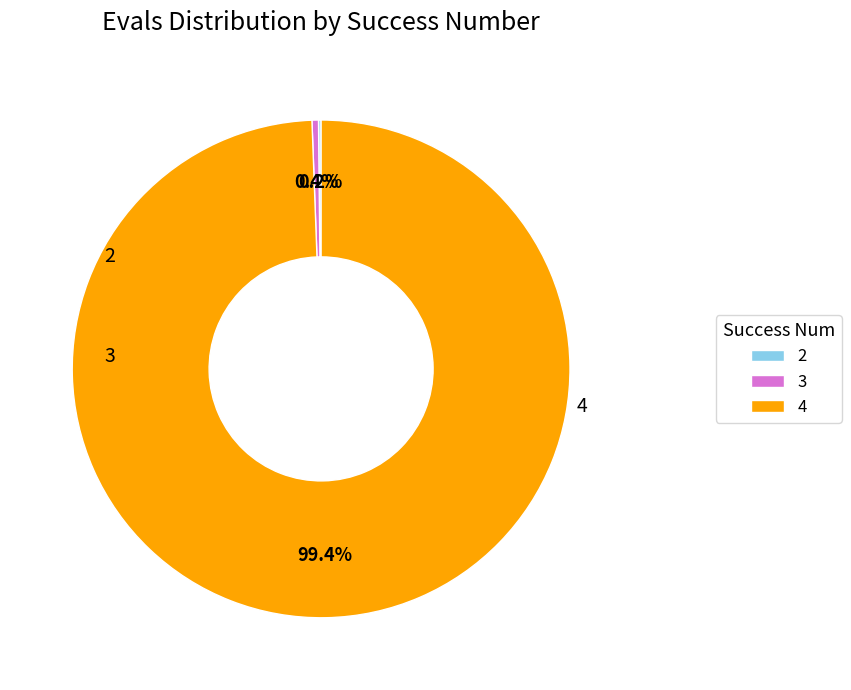

Which slice represents more than half of the pie?

4